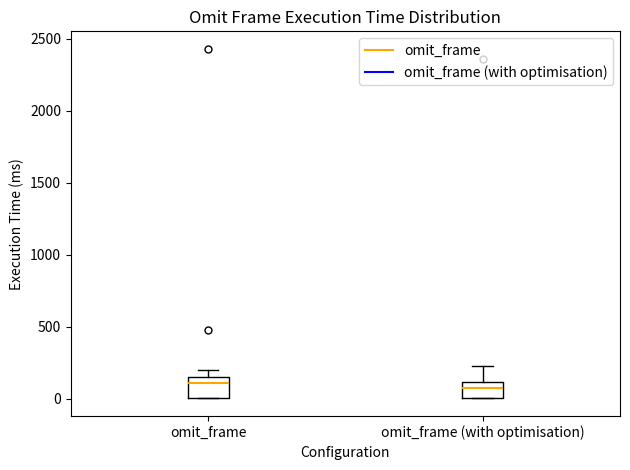

Where is the upper edge of the box for omit_frame on the y-axis? The values are not printed on the chart, so give them approximately, as read against the axis.

150